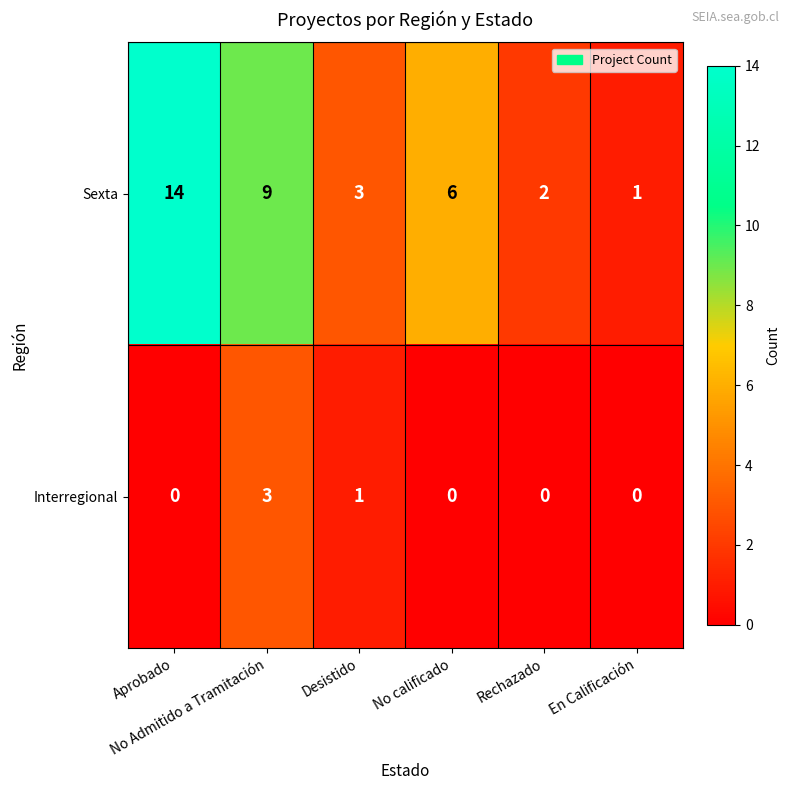

What is the total value across all series at Rechazado?

2